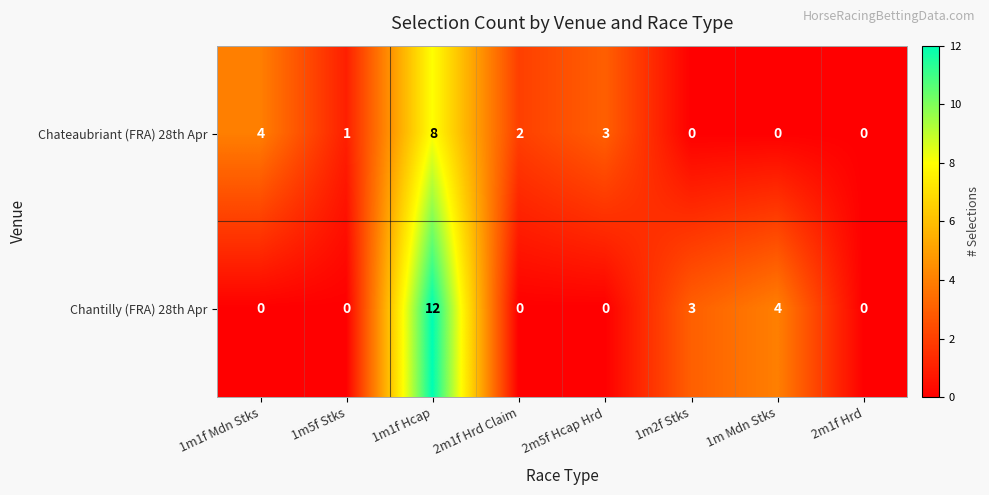

True or false: Chateaubriant (FRA) 28th Apr has a value of 4 at 2m1f Hrd.

False